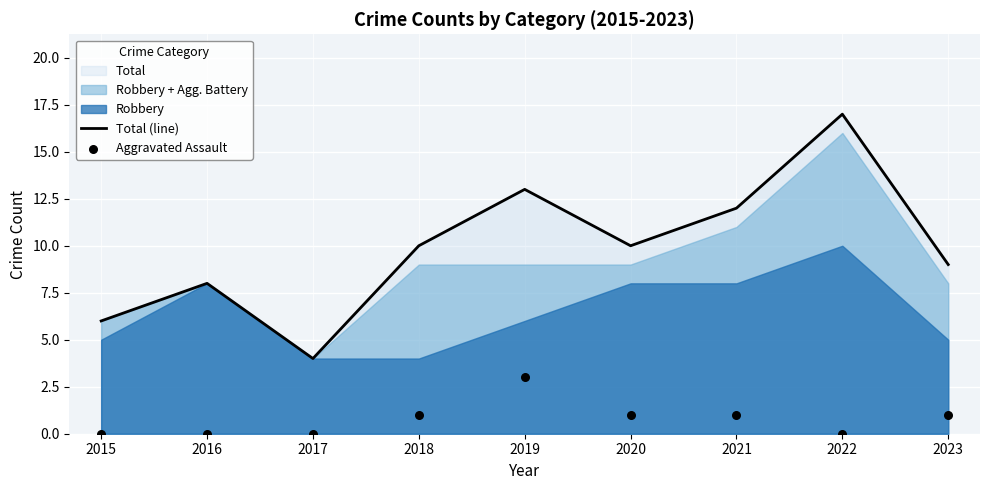

Which series has the widest spread of Y values?

Total (line)